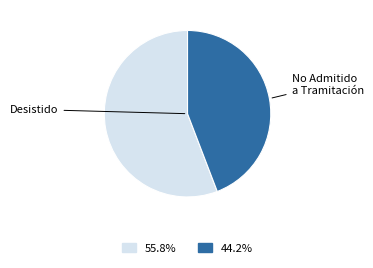

Does any single category account for the majority?

Yes